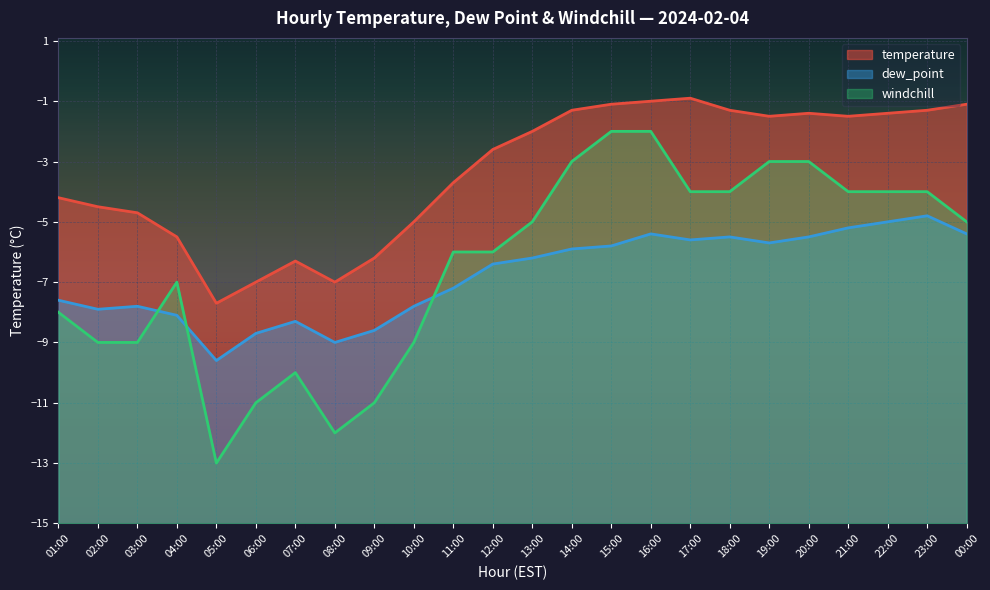

Which has a higher value, 07:00 or 02:00?

02:00